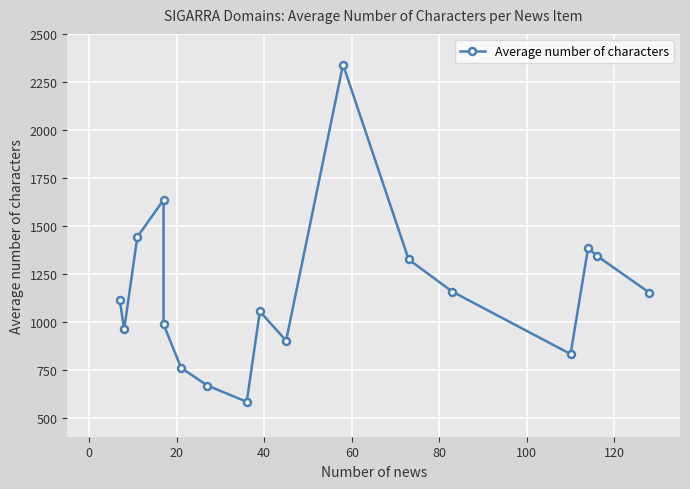

Approximately how many times larger is the value at 100 compared to 80?

1.8